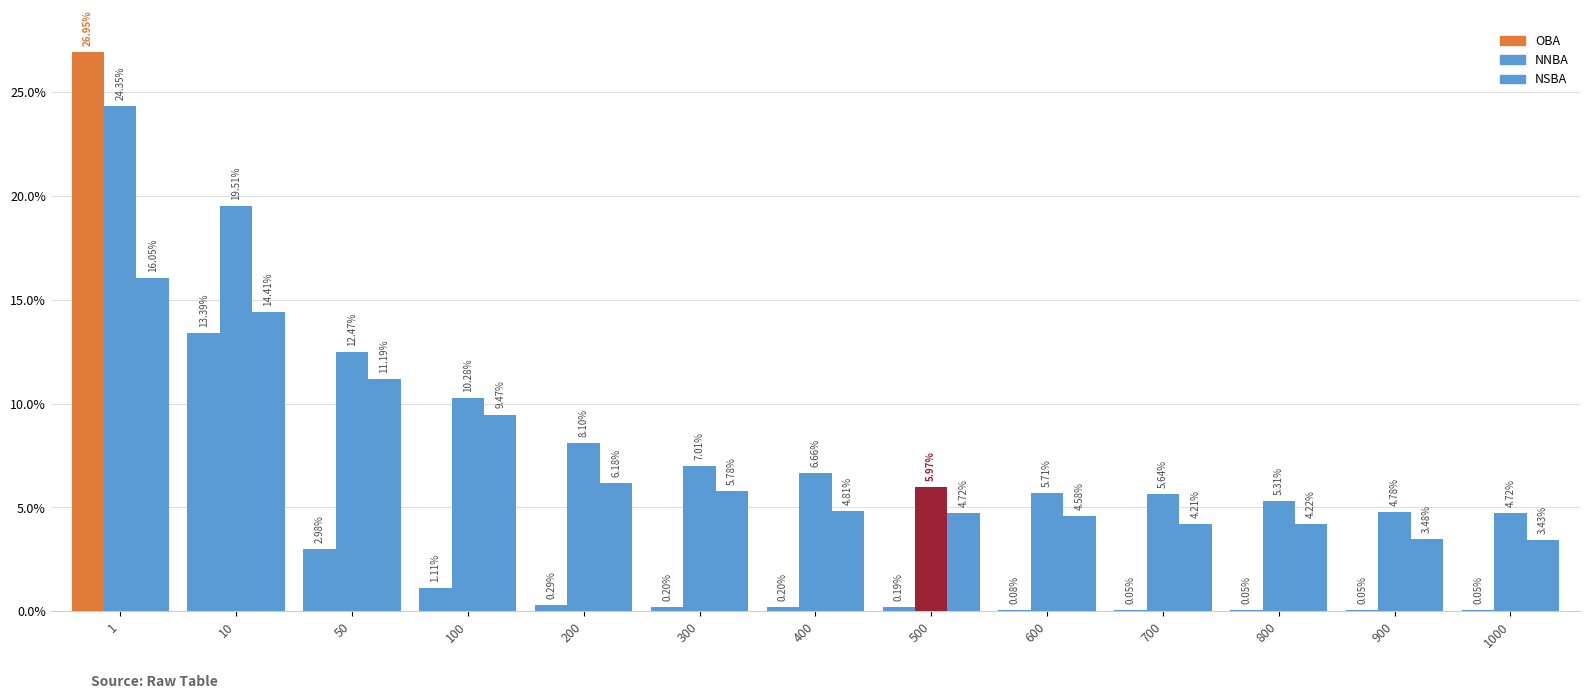

Count the number of categories in the chart.

13